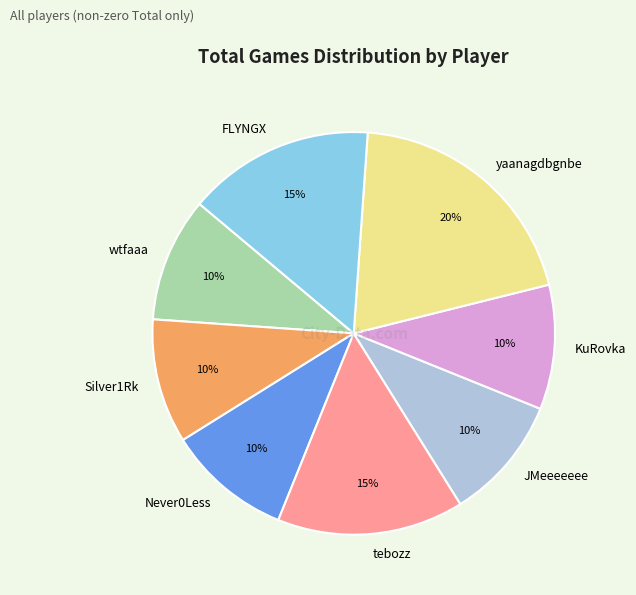

To the nearest percent, what is the combined percentage of KuRovka and wtfaaa?

20%